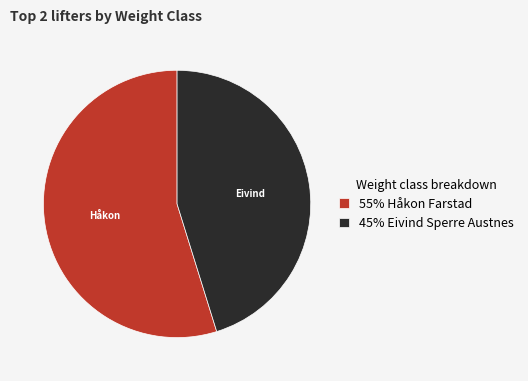

True or false: 45% Eivind Sperre Austnes accounts for 45% of the total.

True